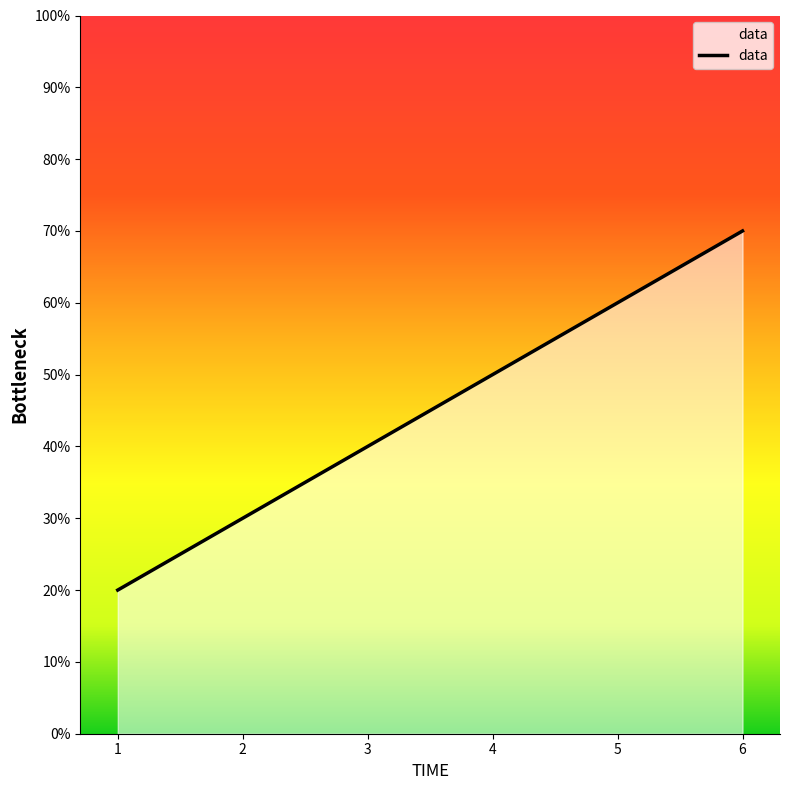

List the labels in order of value, smallest first.

1, 3, 4, 6